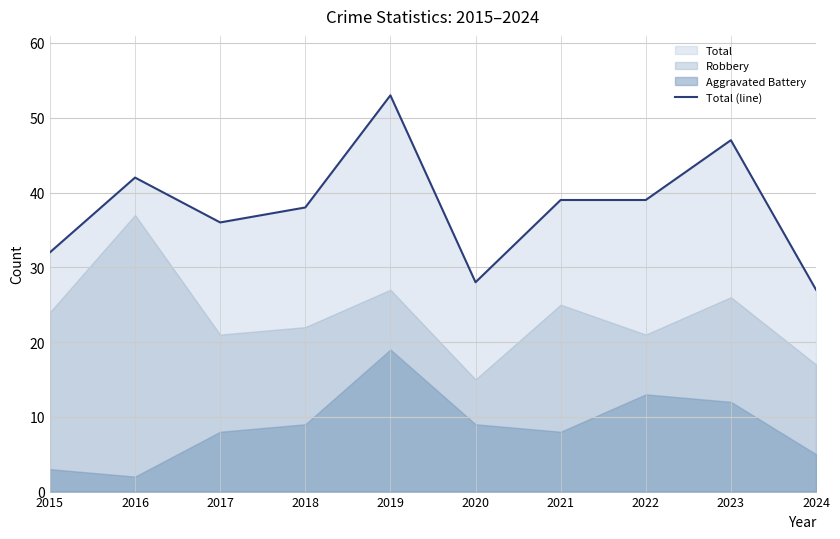

What is the approximate value at 2021, to the nearest 10?

40